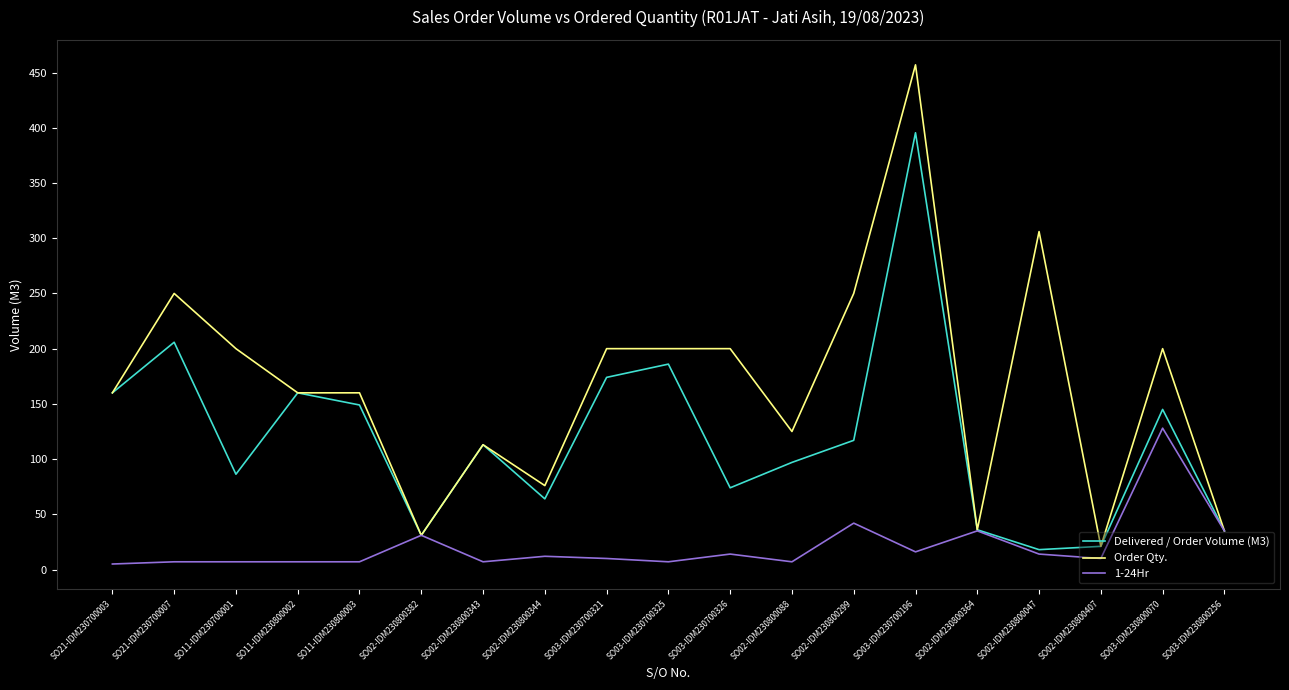

What is the total value across all series at SO03-IDM230700321?

384.0